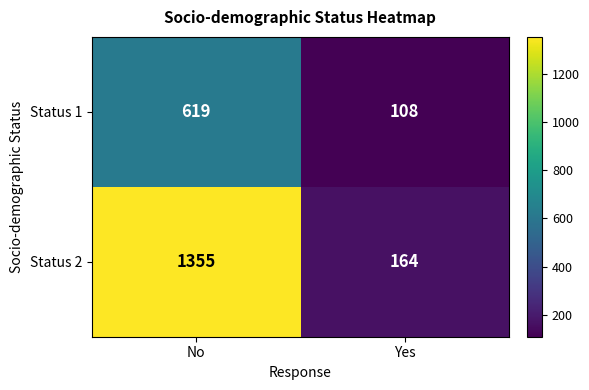

List the series in order of their peak value, highest first.

Status 2, Status 1